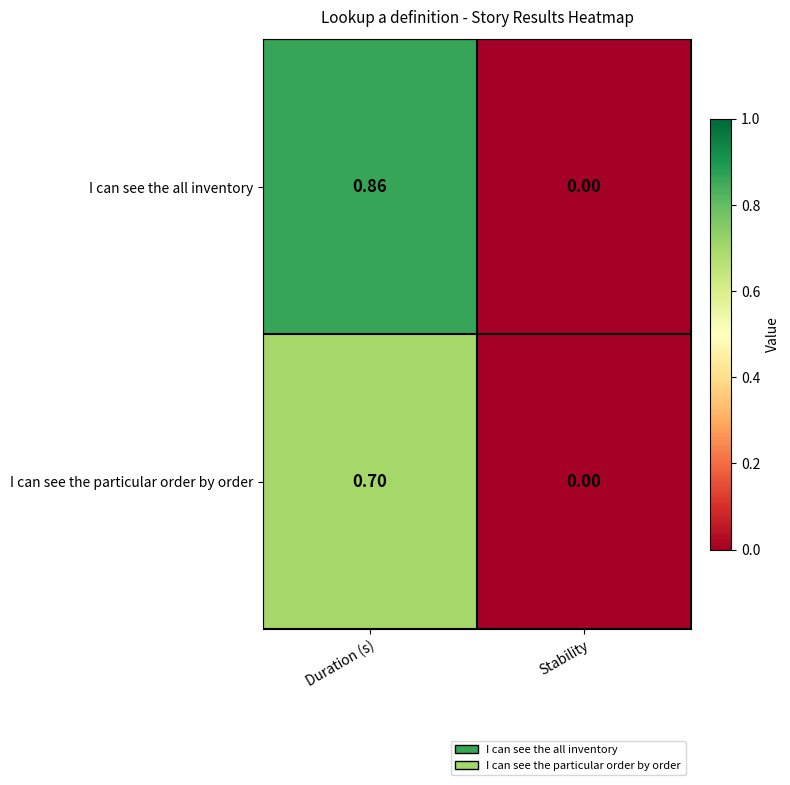

Which series changed the most between Duration (s) and Stability?

I can see the all inventory